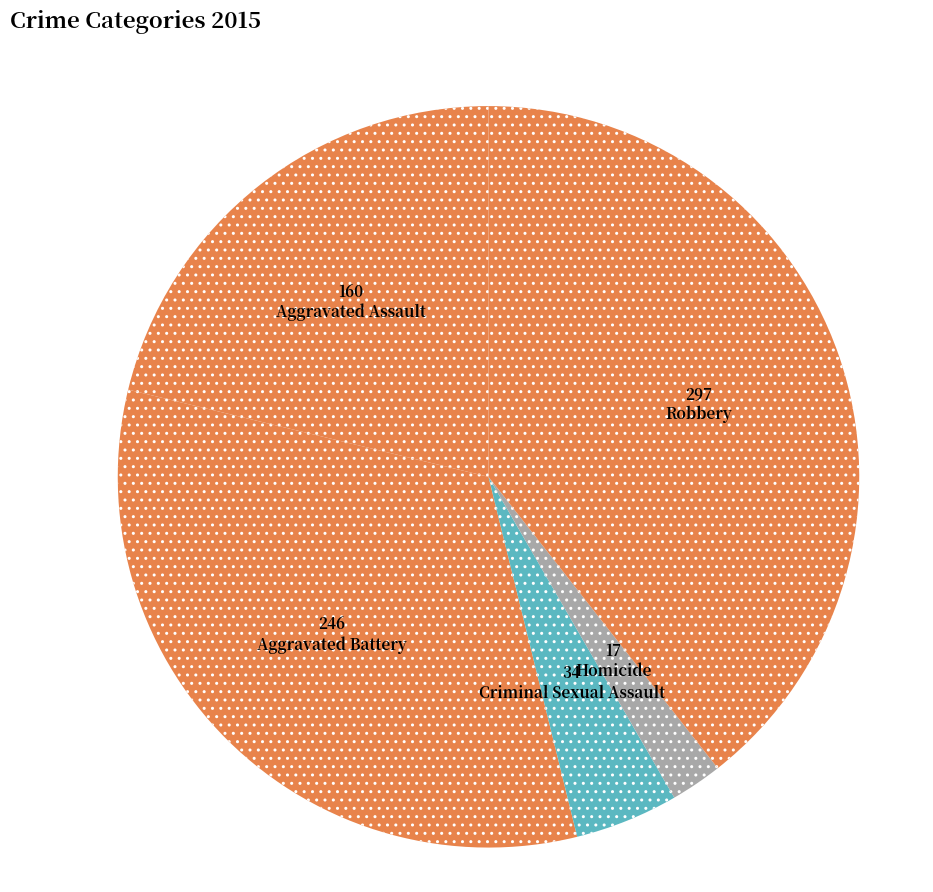

How many slices are in this pie chart?

5